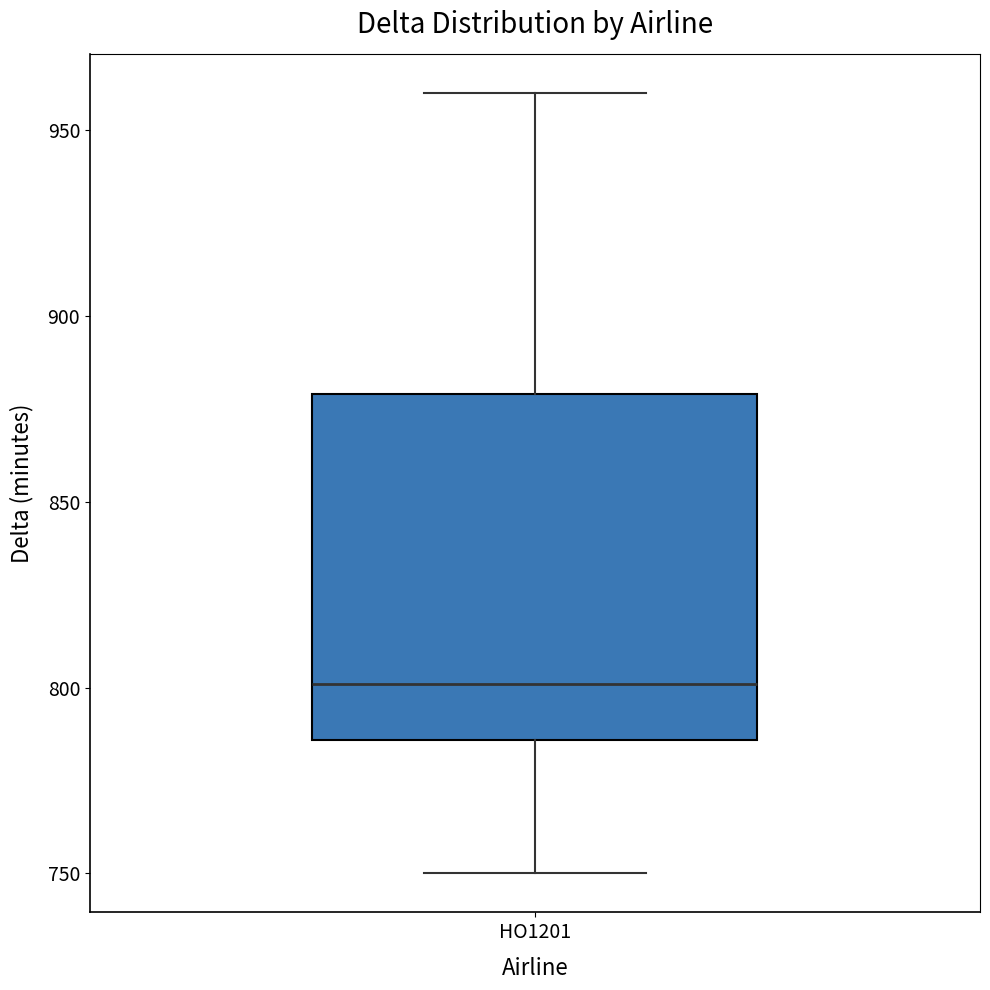

Transcribe this box plot: give where the median line is, the range the box spans, and where the two whiskers end, as read against the y-axis. The values are not printed on the chart, so give them approximately, as read against the axis.

median 800, box 785 to 880, whiskers 750 to 960